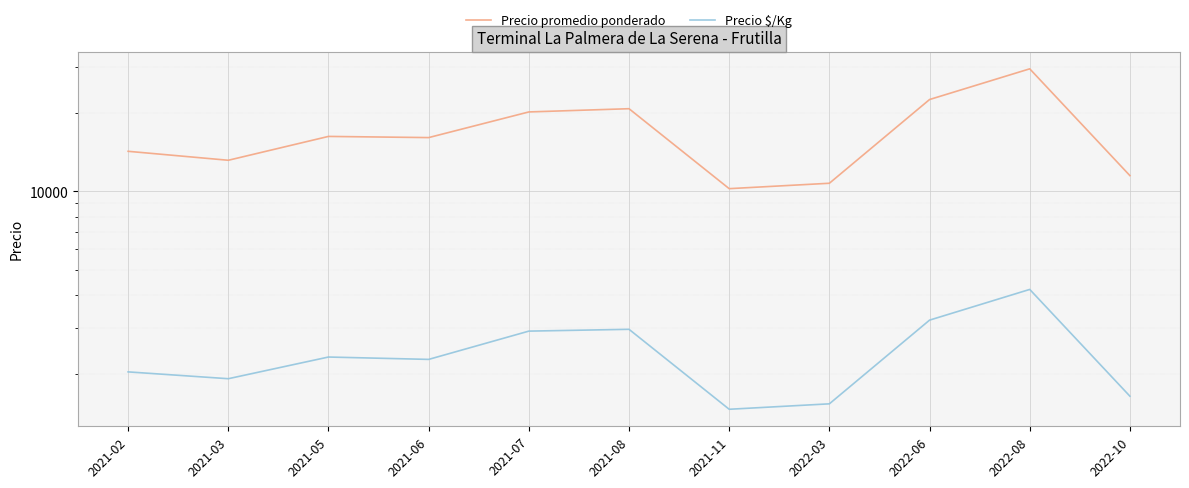

Reading left to right, transcribe all the data shown in this chart.

Precio promedio ponderado: 2021-02=14250	2021-03=13167	2021-05=16250	2021-06=16083	2021-07=20167	2021-08=20750	2021-11=10250	2022-03=10750	2022-06=22500	2022-08=29500	2022-10=11500
Precio $/Kg: 2021-02=2036	2021-03=1917	2021-05=2321	2021-06=2273	2021-07=2917	2021-08=2964	2021-11=1464	2022-03=1536	2022-06=3214	2022-08=4214	2022-10=1643